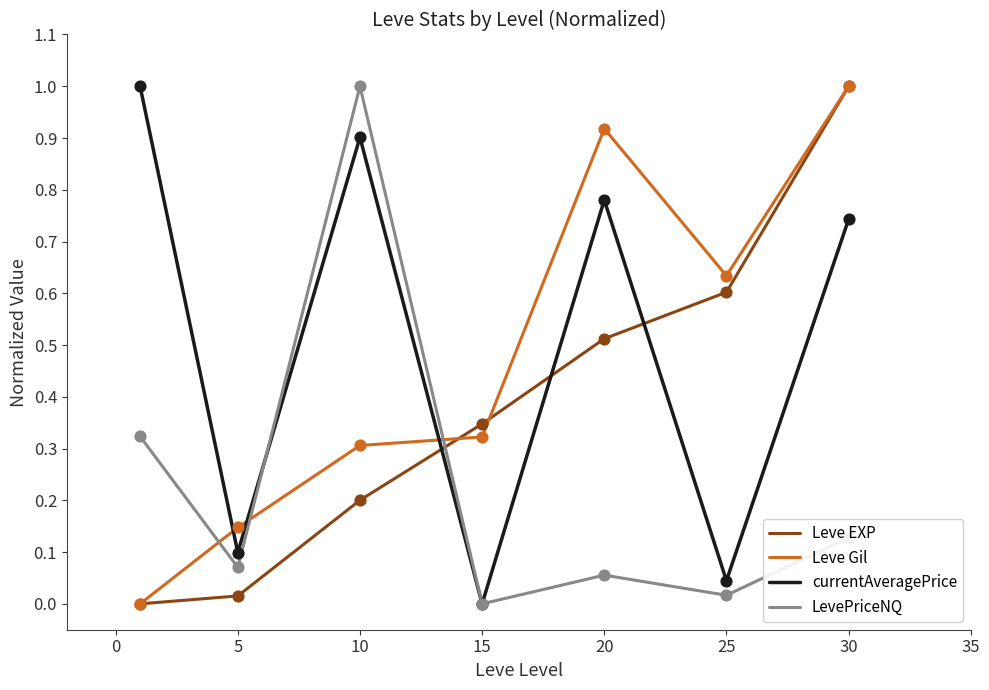

What is the highest value of the currentAveragePrice series?

1.0